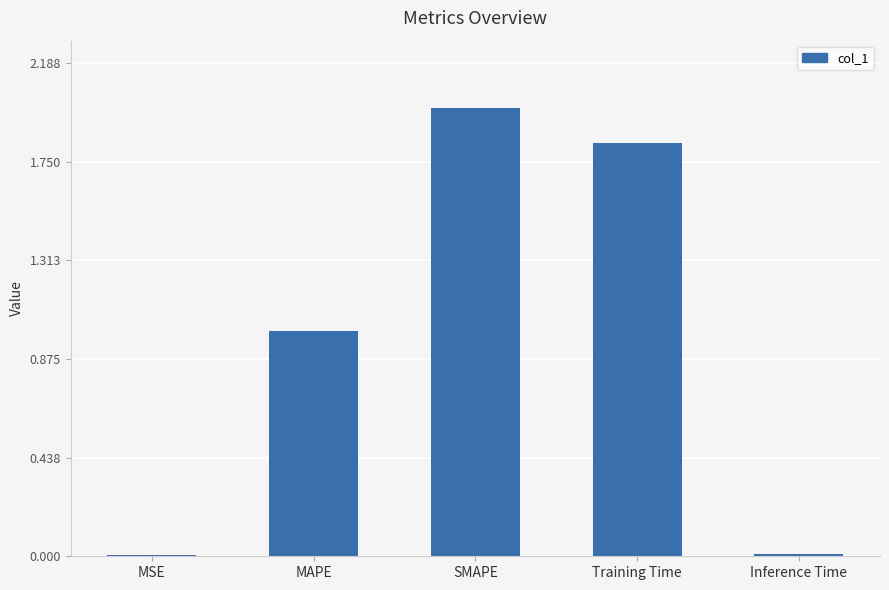

At which category does the chart reach its peak across all series?

SMAPE